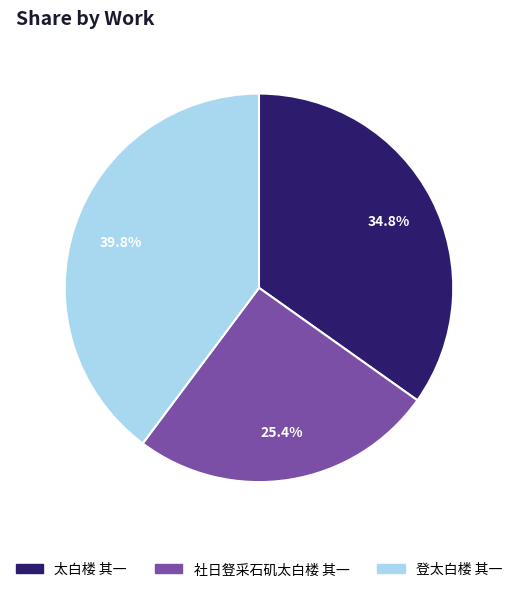

Which has a higher value, 登太白楼 其一 or 太白楼 其一?

登太白楼 其一